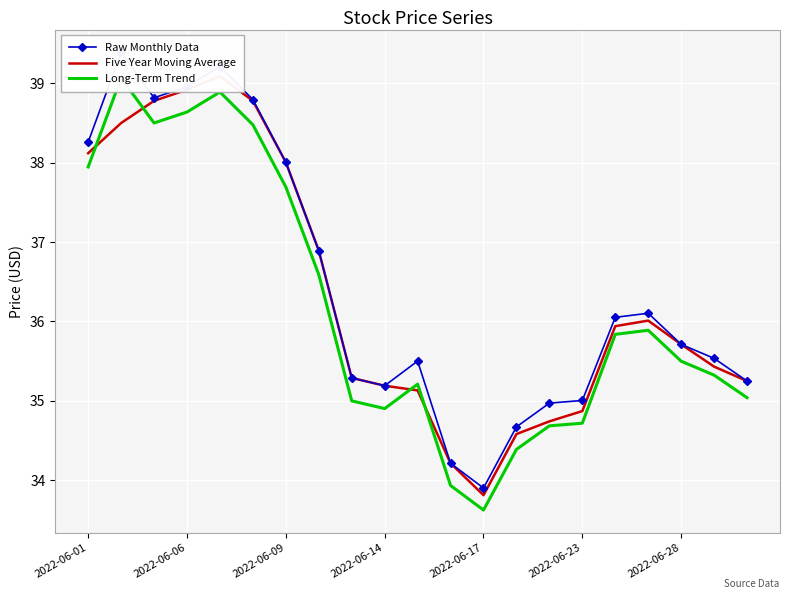

How many series are shown in this chart?

3